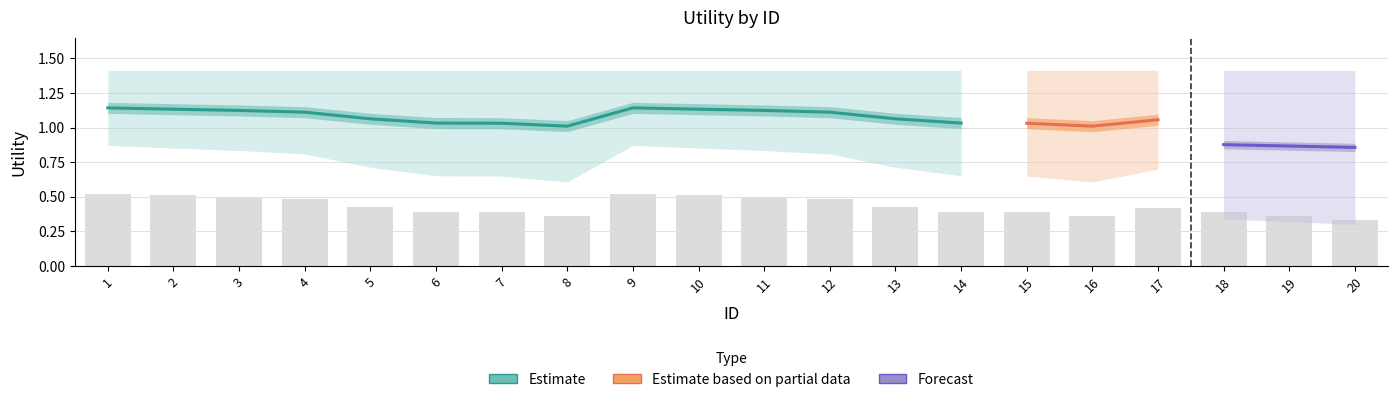

Is the value of Utility_all at 4 greater than the value of Utility_mid at 7?

Yes